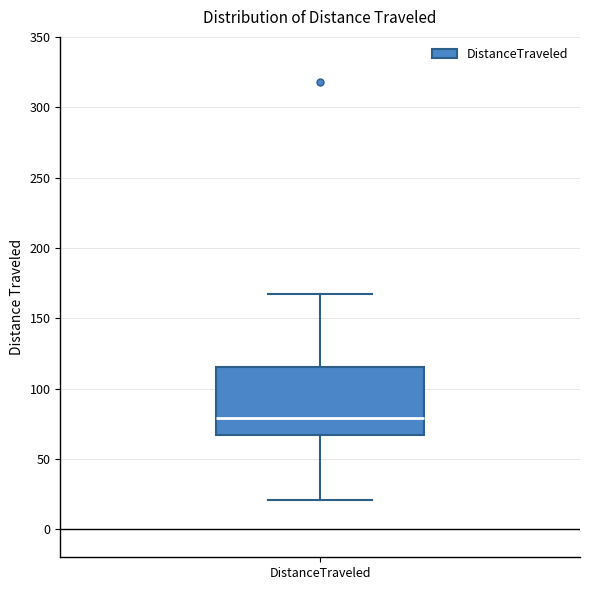

Read this box plot against the y-axis: the position of the median line, the range covered by the box, and the ends of both whiskers. The values are not printed on the chart, so give them approximately, as read against the axis.

median 80, box 65 to 115, whiskers 20 to 165